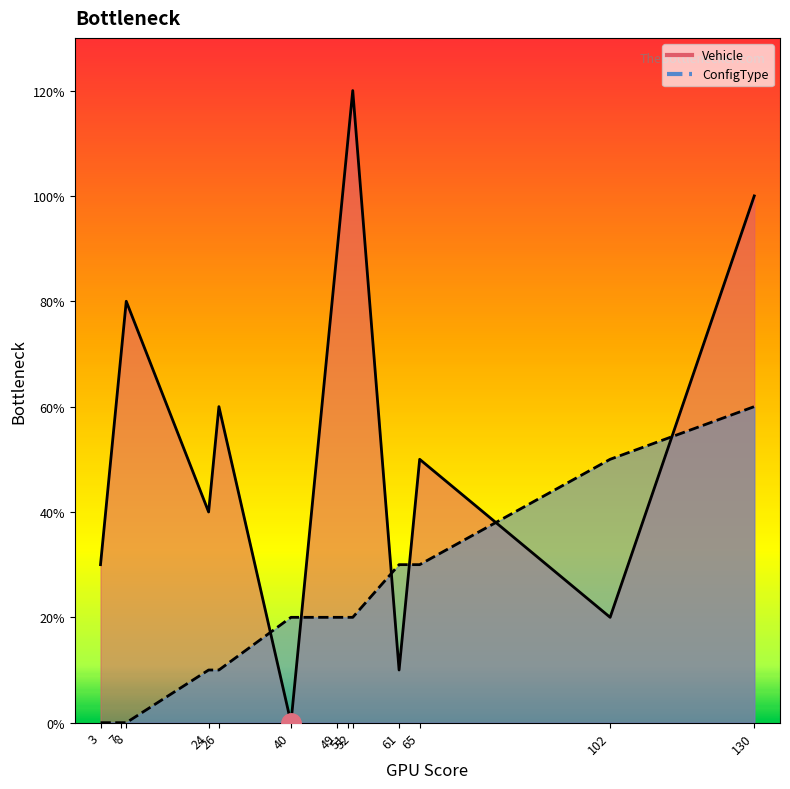

How many values in Vehicle are above zero?

12